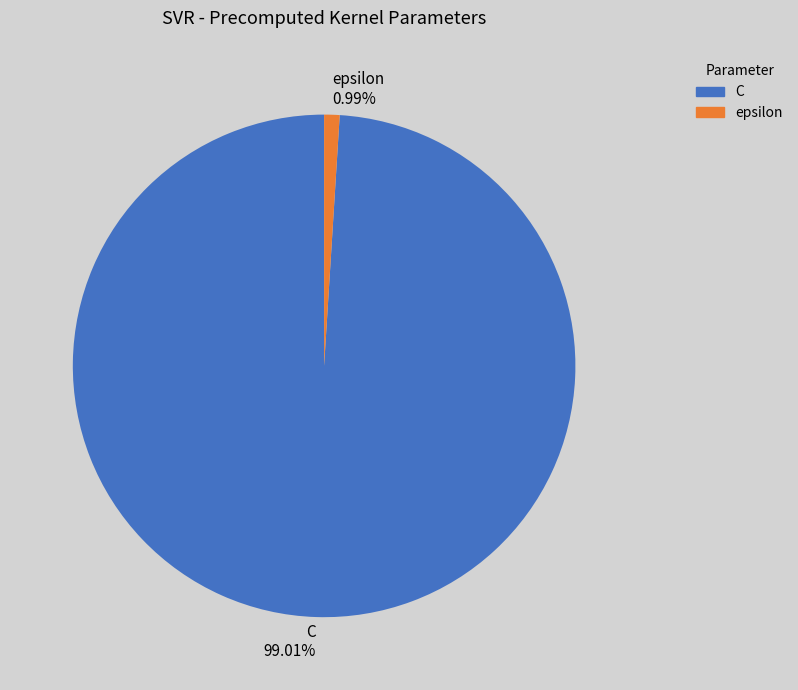

Is it true that epsilon is 1% of the pie?

True